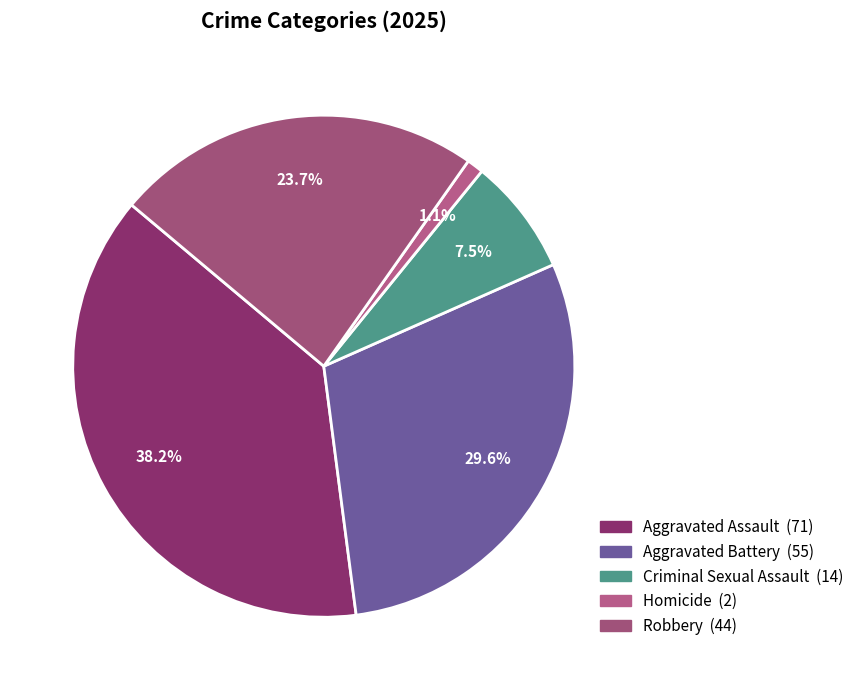

To the nearest percent, what is the difference between the Criminal Sexual Assault and Aggravated Battery slice percentages?

22%